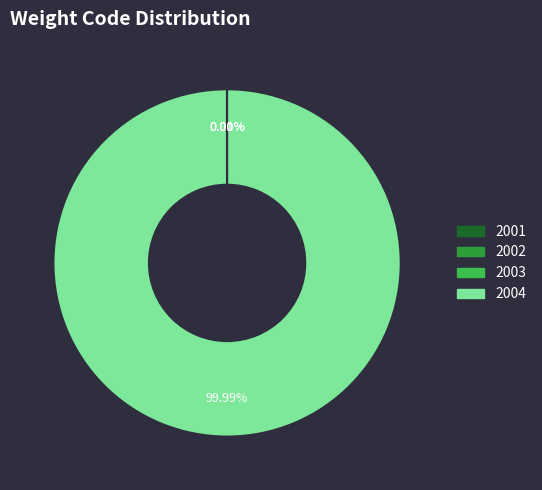

Is there any slice that represents more than half of the pie?

Yes